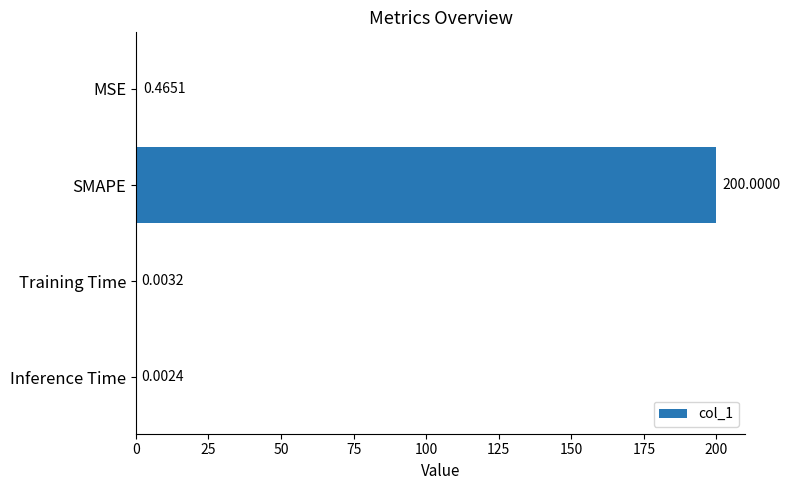

How many distinct data groups are displayed?

1